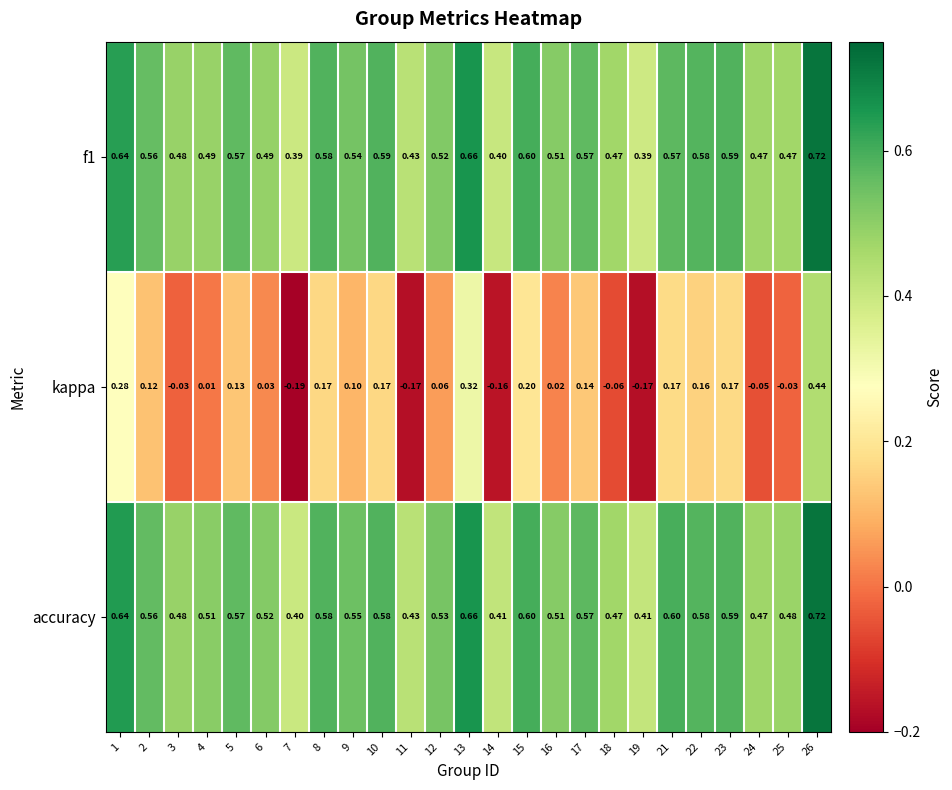

Which series has the largest range (max minus min)?

kappa